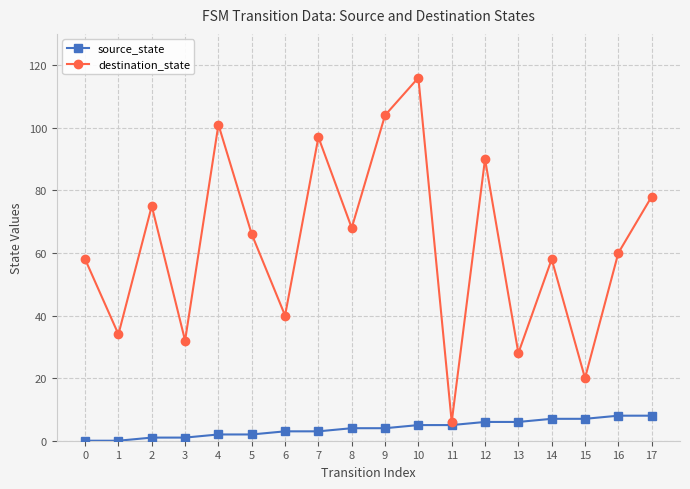

Is this an area chart (filled region under the line)?

No